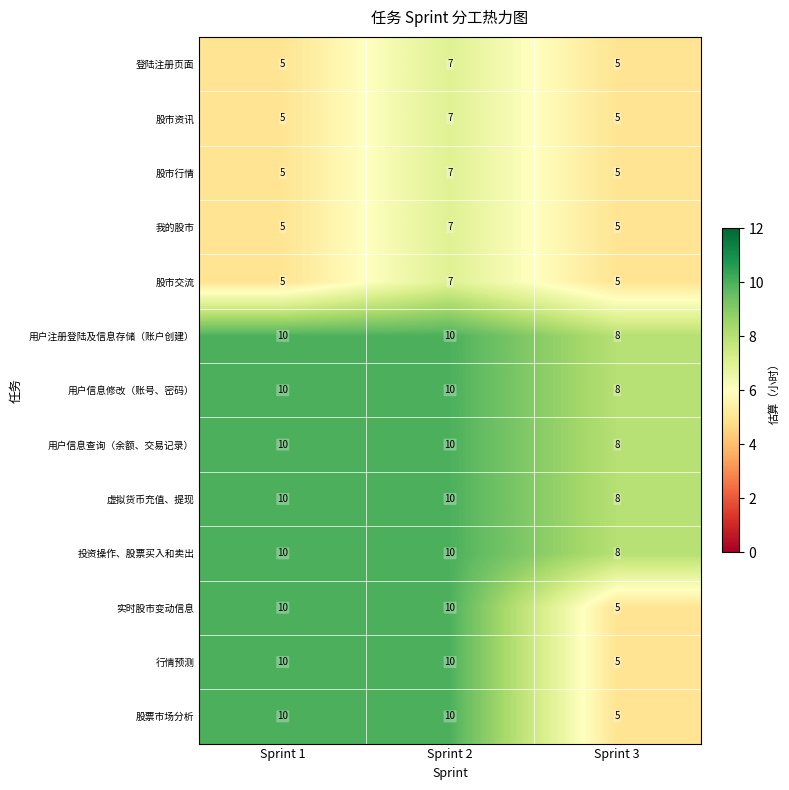

True or false: 登陆注册页面 has a value of 3 at Sprint 3.

False